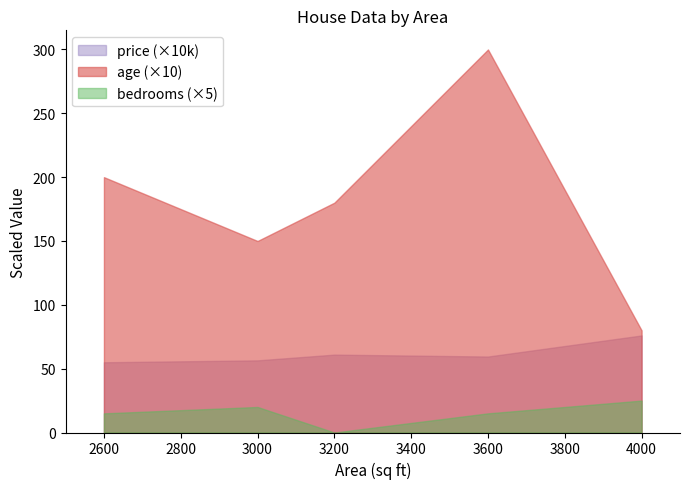

What is the value of the age point at the 4th from the left?

30